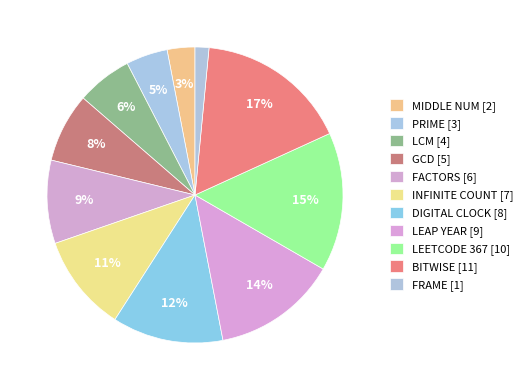

What is the smallest slice in the pie chart?

FRAME